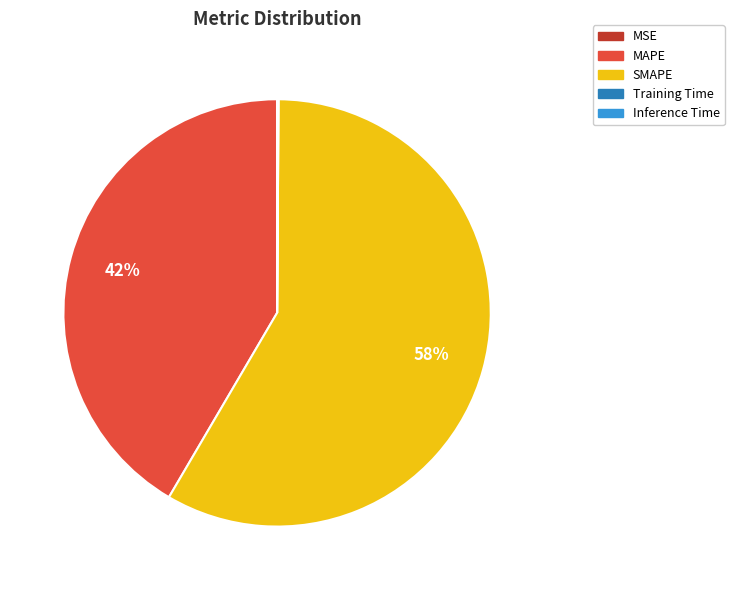

To the nearest percent, what percentage of the pie is MAPE?

42%